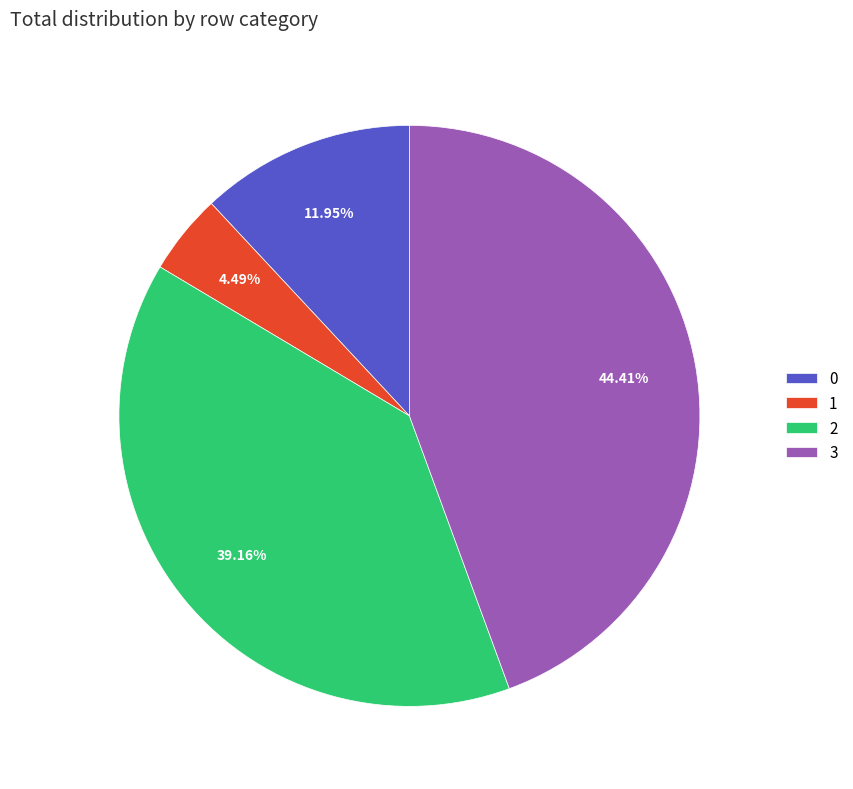

True or false: 3 accounts for 44% of the total.

True